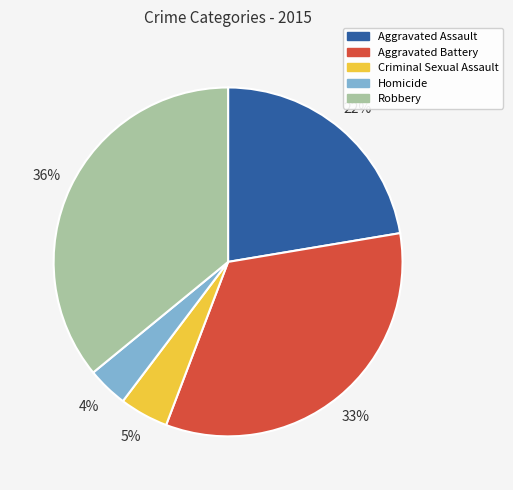

True or false: Homicide accounts for 14% of the total.

False